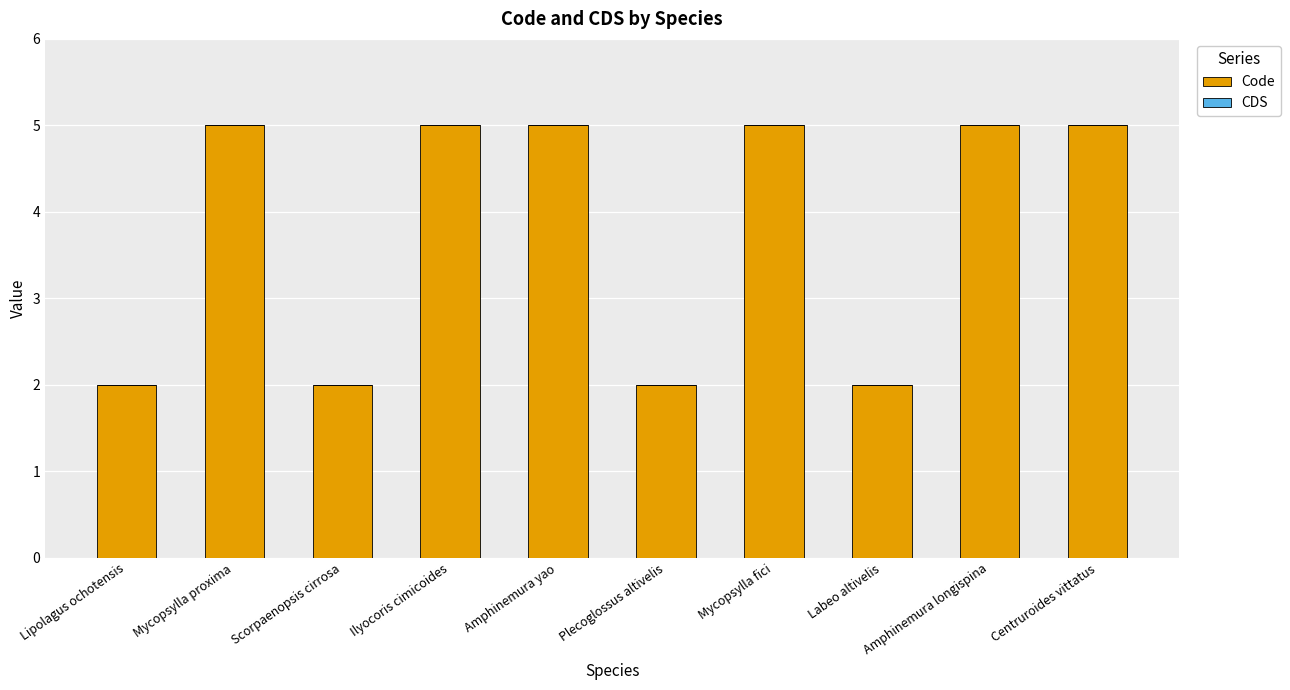

What is the sum of the values at Mycopsylla fici and Ilyocoris cimicoides?

10